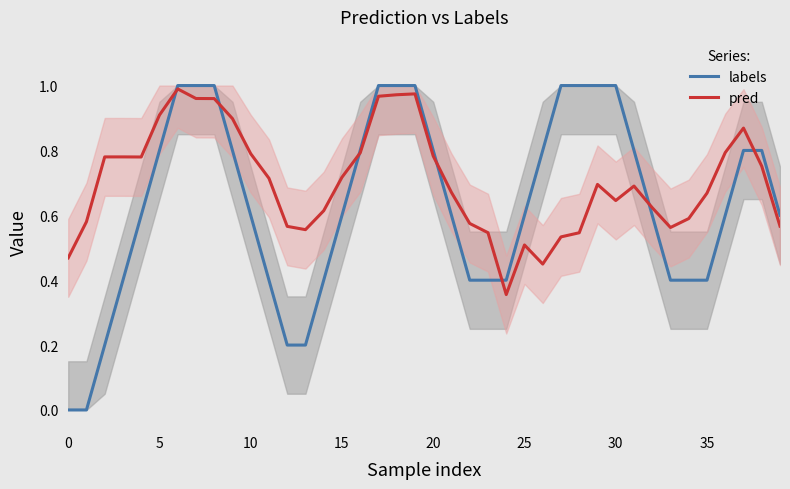

What is the difference between the highest and lowest values at 21?

0.1